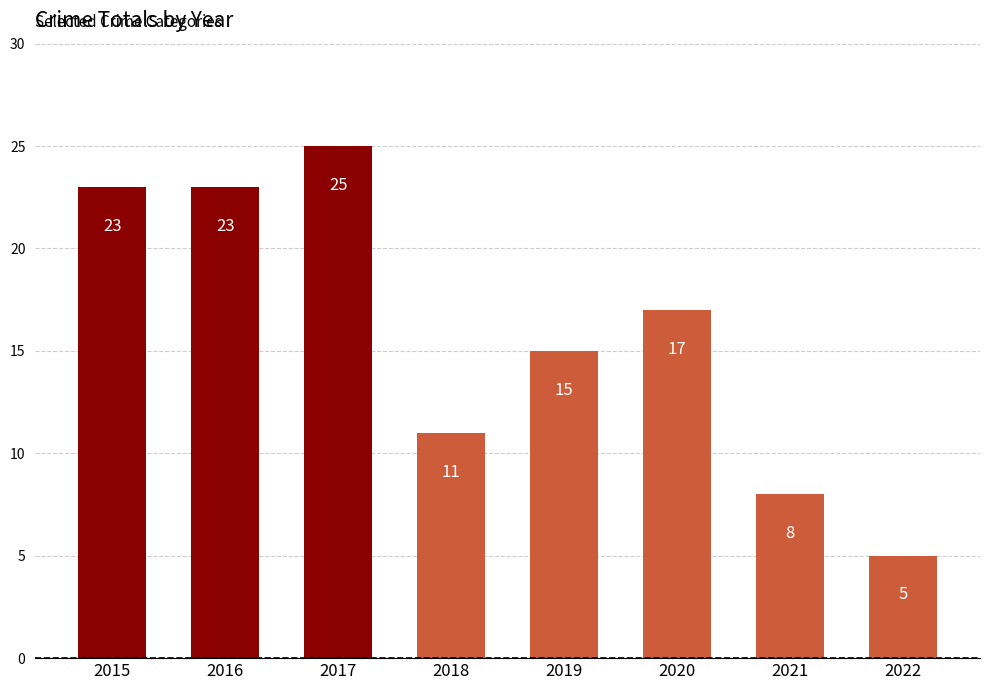

Where is the data nearest to the value 15?

2019